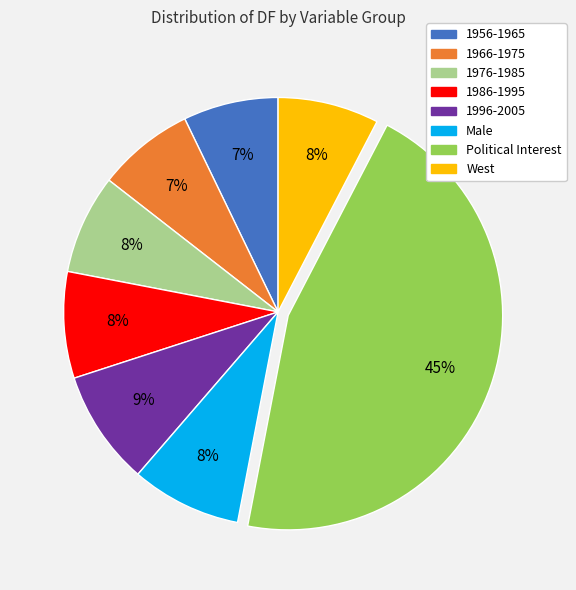

Between Political Interest and 1976-1985, which is larger?

Political Interest